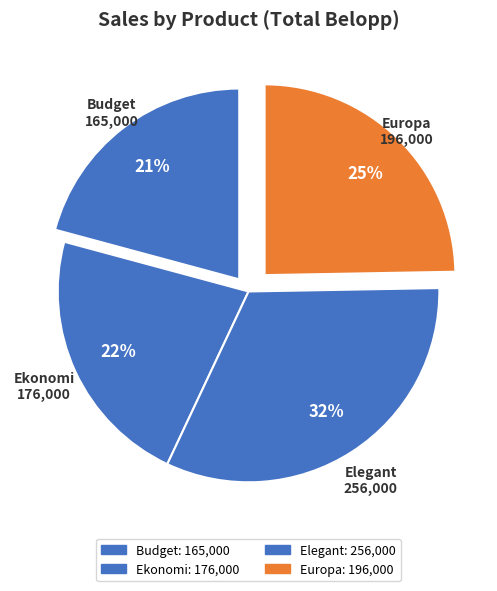

Rank the categories by value from highest to lowest.

Elegant, Europa, Ekonomi, Budget